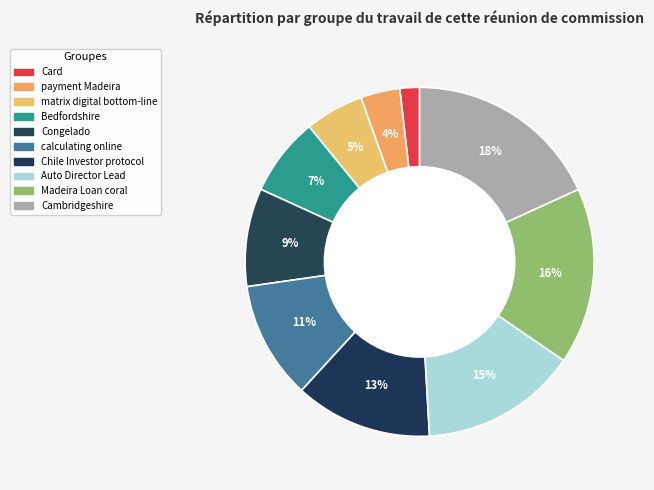

Does calculating online represent more than half of the total?

No